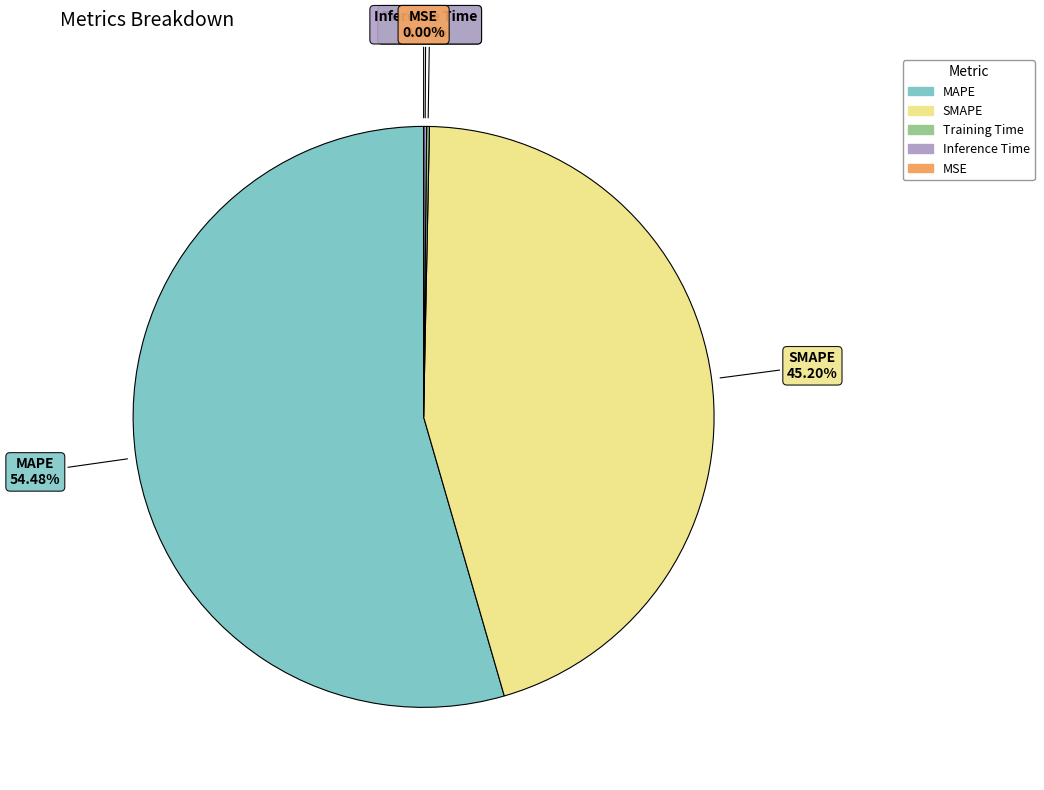

To the nearest percent, what is the average slice percentage?

20%